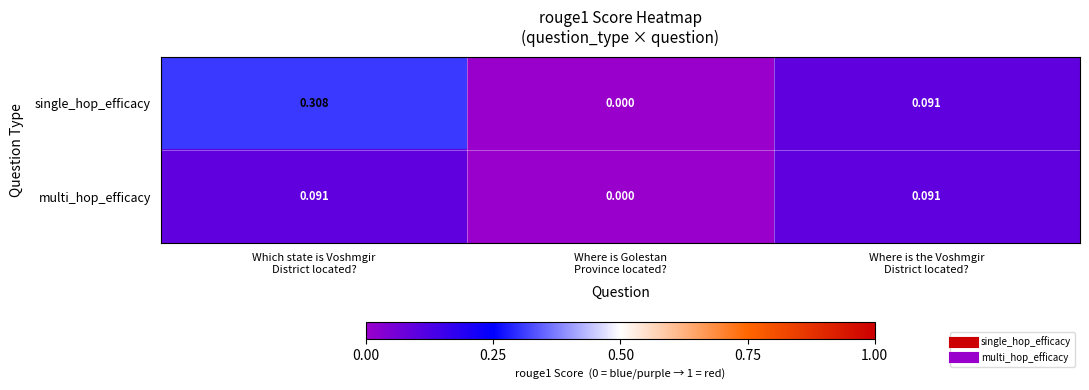

Which series has the largest total across all categories?

single_hop_efficacy